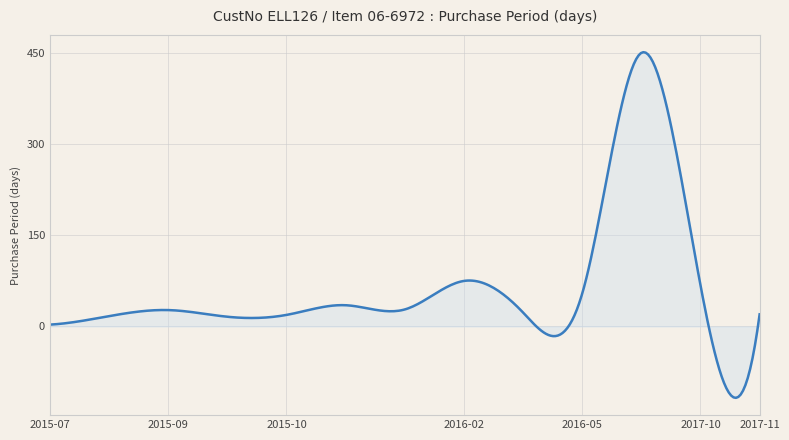

What is the sum of all values?

19058.8